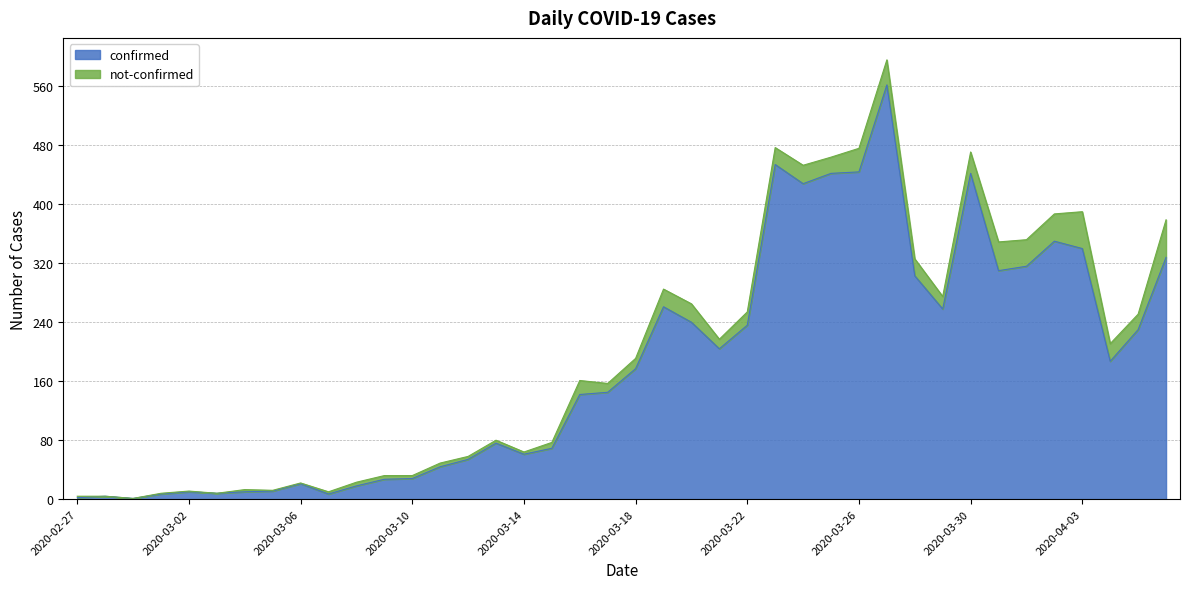

Where is the first local minimum?

2020-02-29